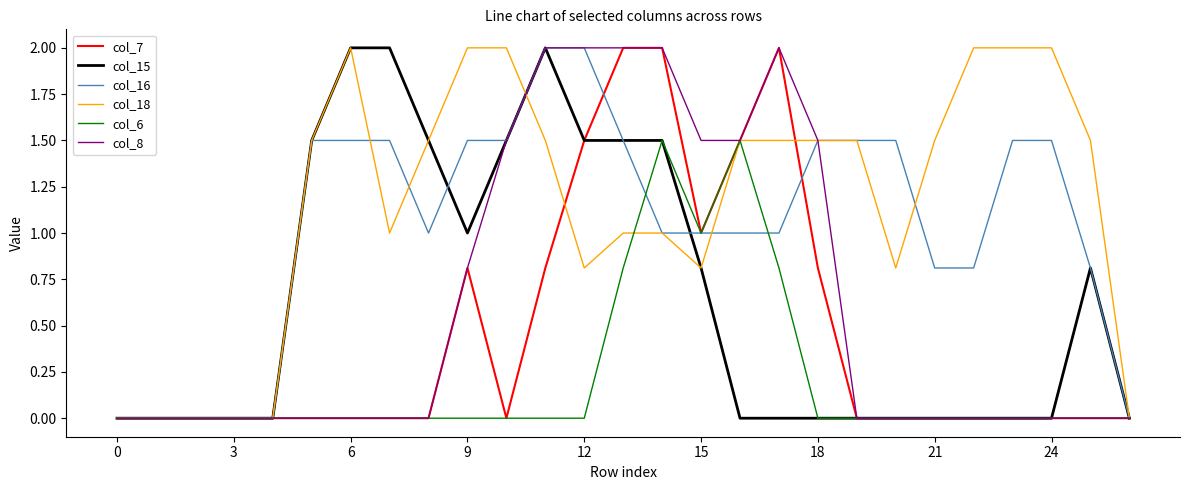

Which series has the largest total across all categories?

col_18